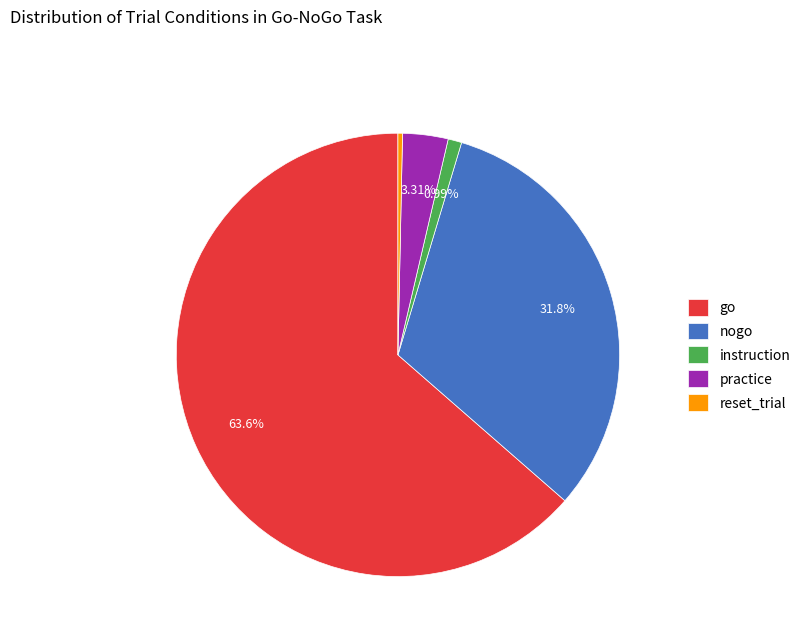

How many slices are in this pie chart?

5